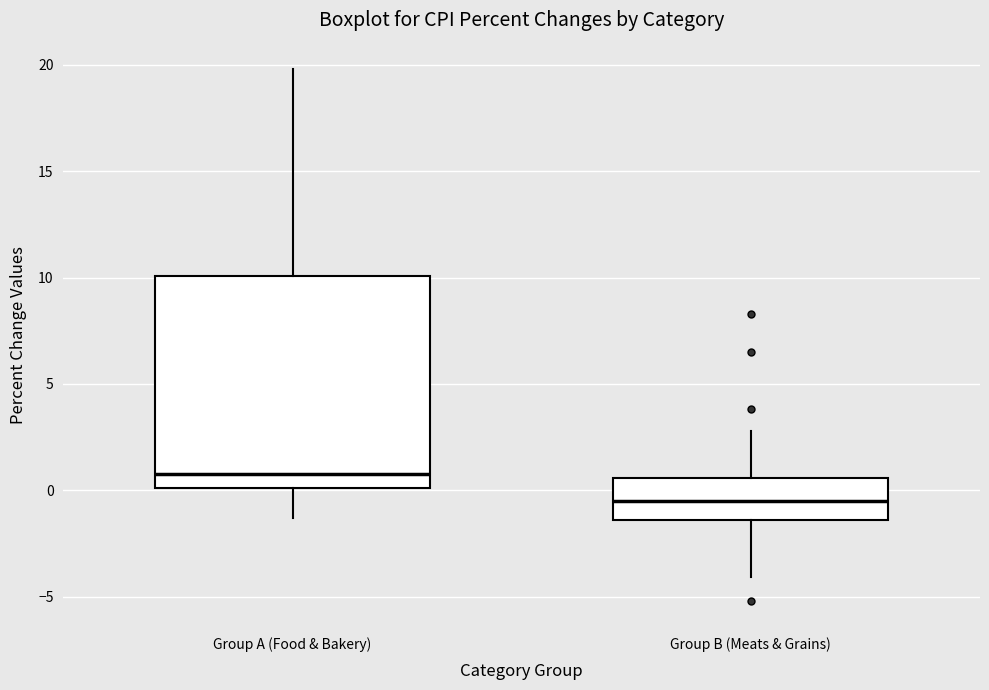

Reading left to right, transcribe this box plot: for each box, give where its median line is, the range the box spans, and where its two whiskers end, as read against the y-axis. The values are not printed on the chart, so give them approximately, as read against the axis.

Group A (Food & Bakery): median 1.0, box 0.0 to 10.0, whiskers -1.5 to 20.0
Group B (Meats & Grains): median -0.5, box -1.5 to 0.5, whiskers -4.0 to 3.0